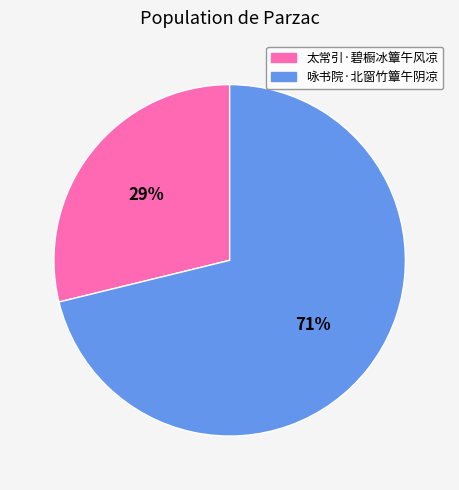

The 太常引·碧橱冰簟午风凉 slice represents 19% of the pie. True or false?

False